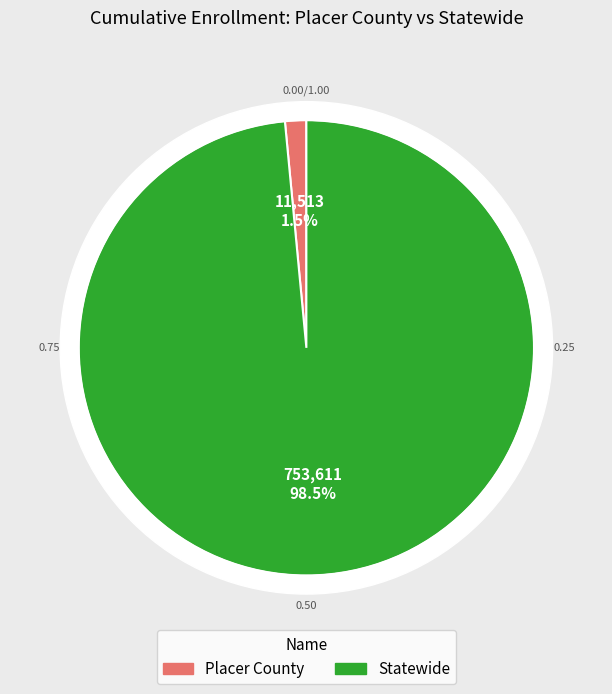

The Statewide slice represents 98% of the pie. True or false?

True